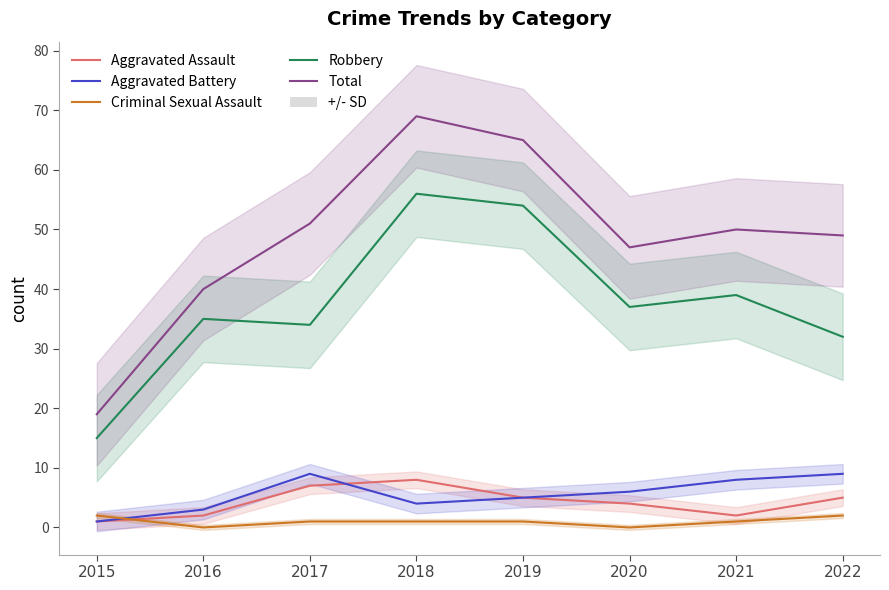

True or false: Total and Aggravated Battery intersect in this chart.

False